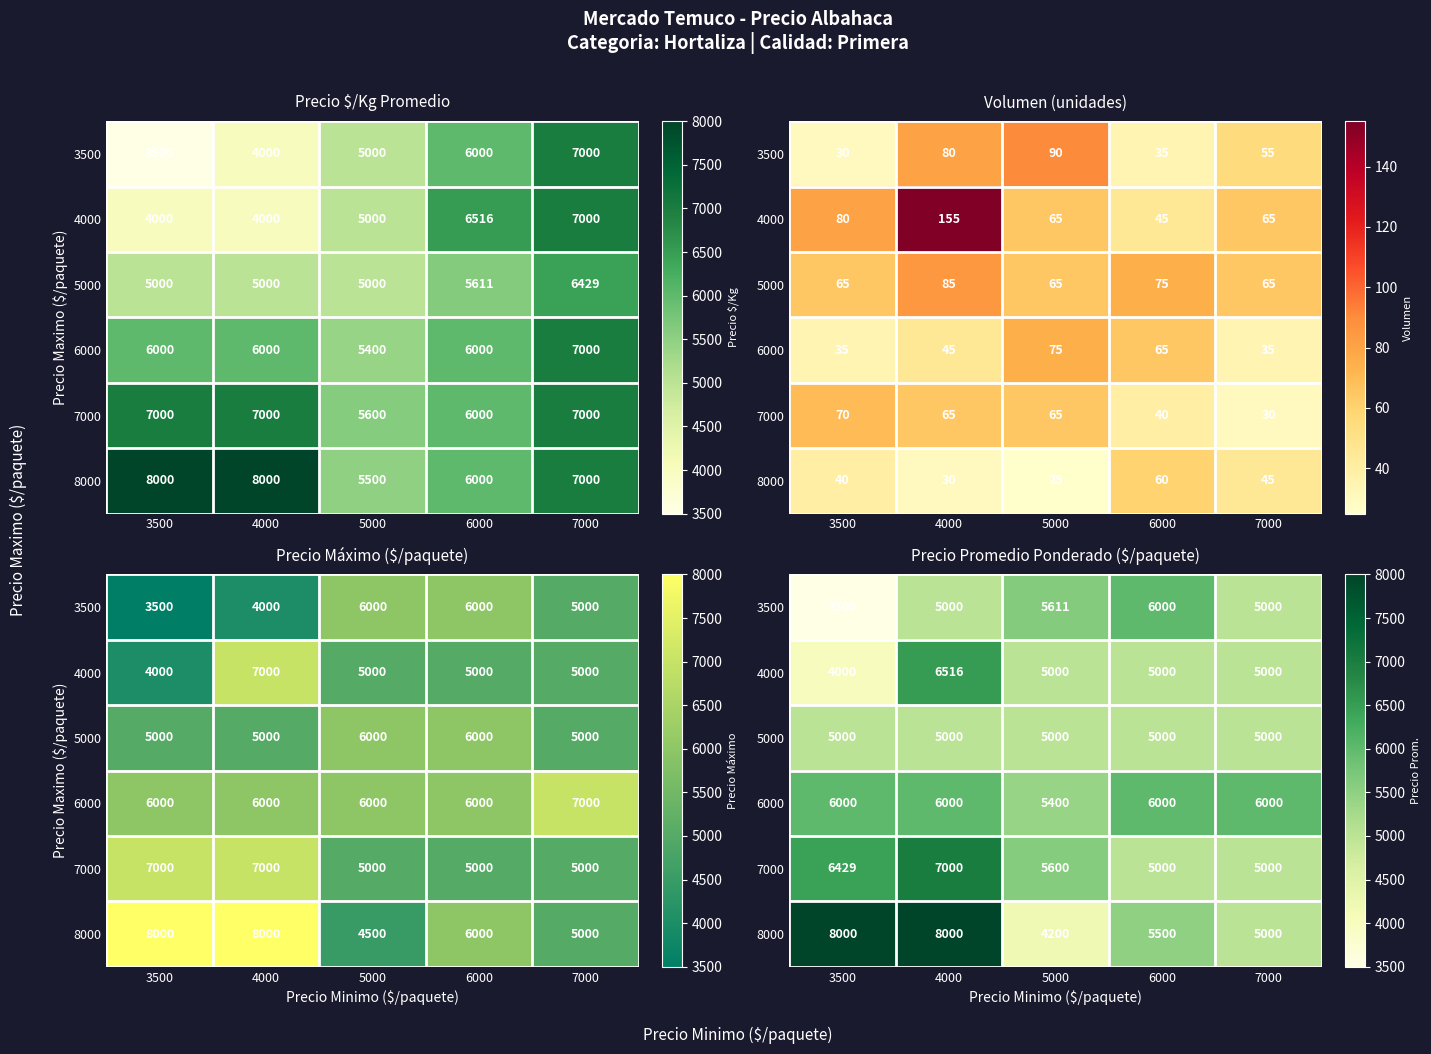

How many distinct data groups are displayed?

6